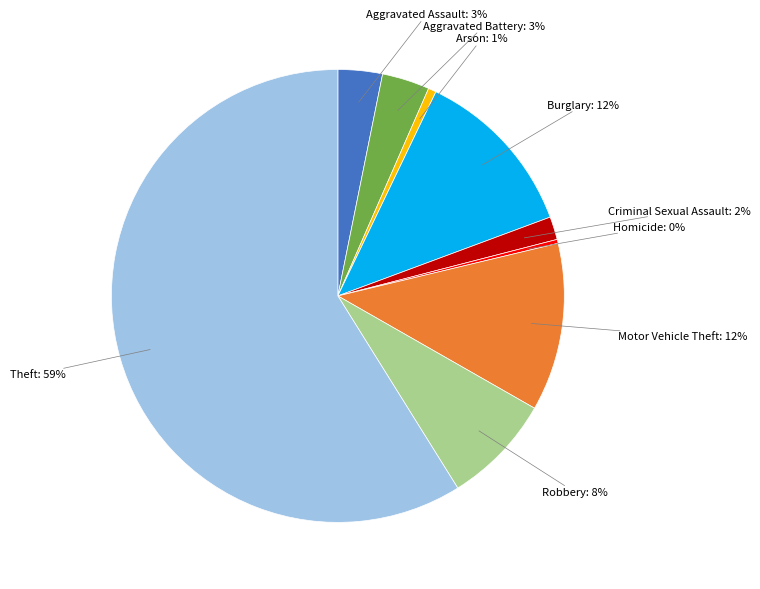

What is the ratio of the value at Aggravated Assault to the value at Homicide?

11.2